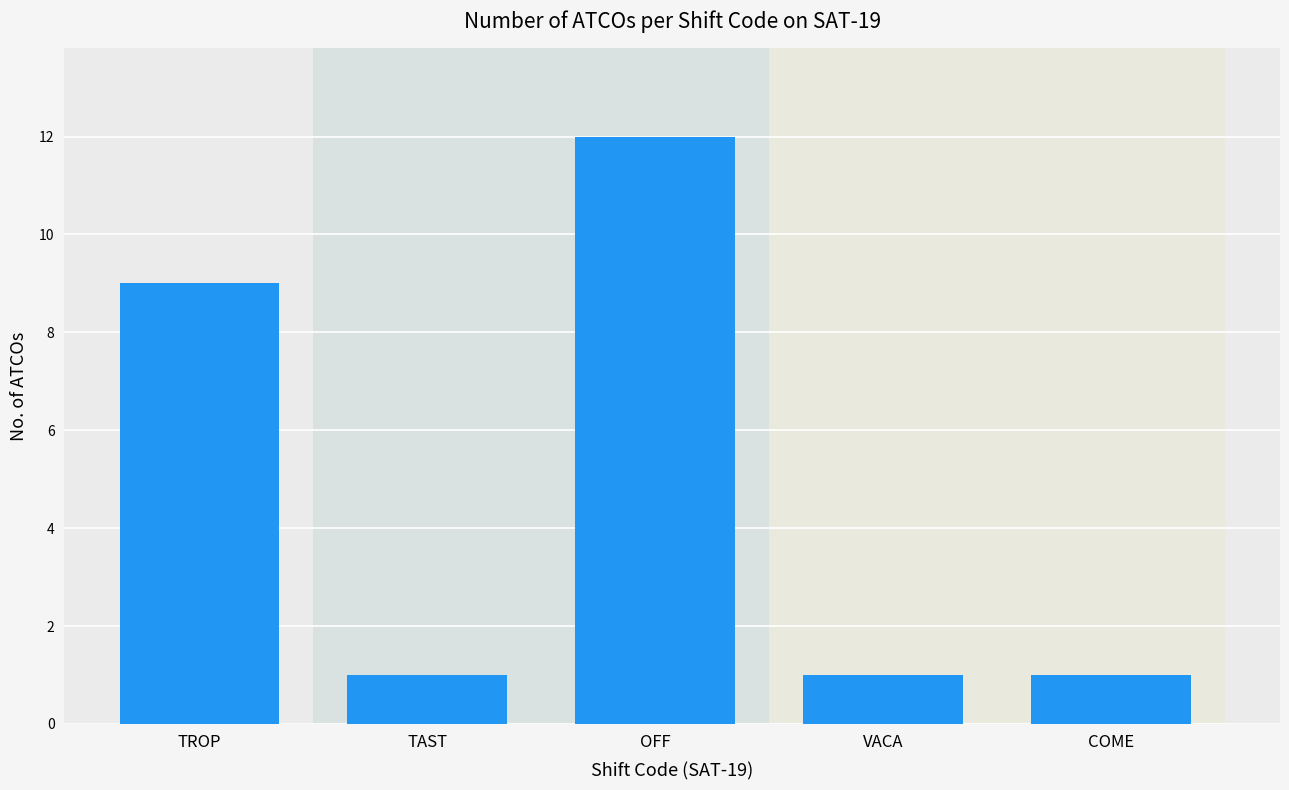

What is the label of the 5th bar from the left?

COME